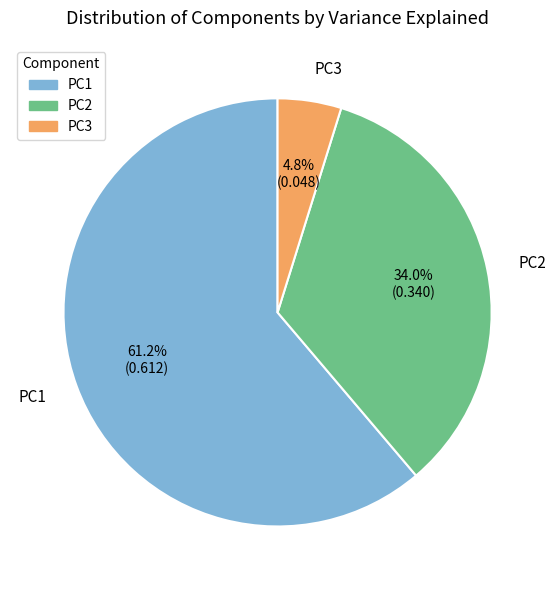

Which has a higher value, PC1 or PC3?

PC1